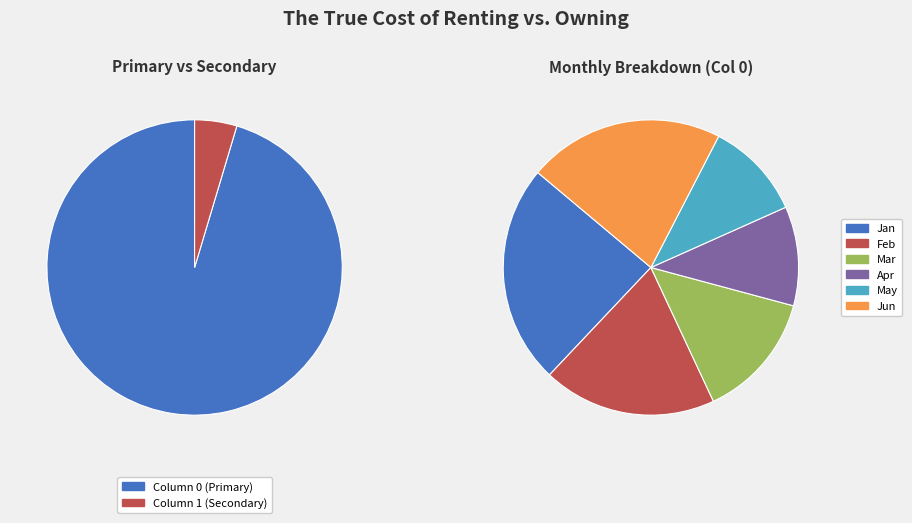

Is it true that 19 is 2% of the pie?

True